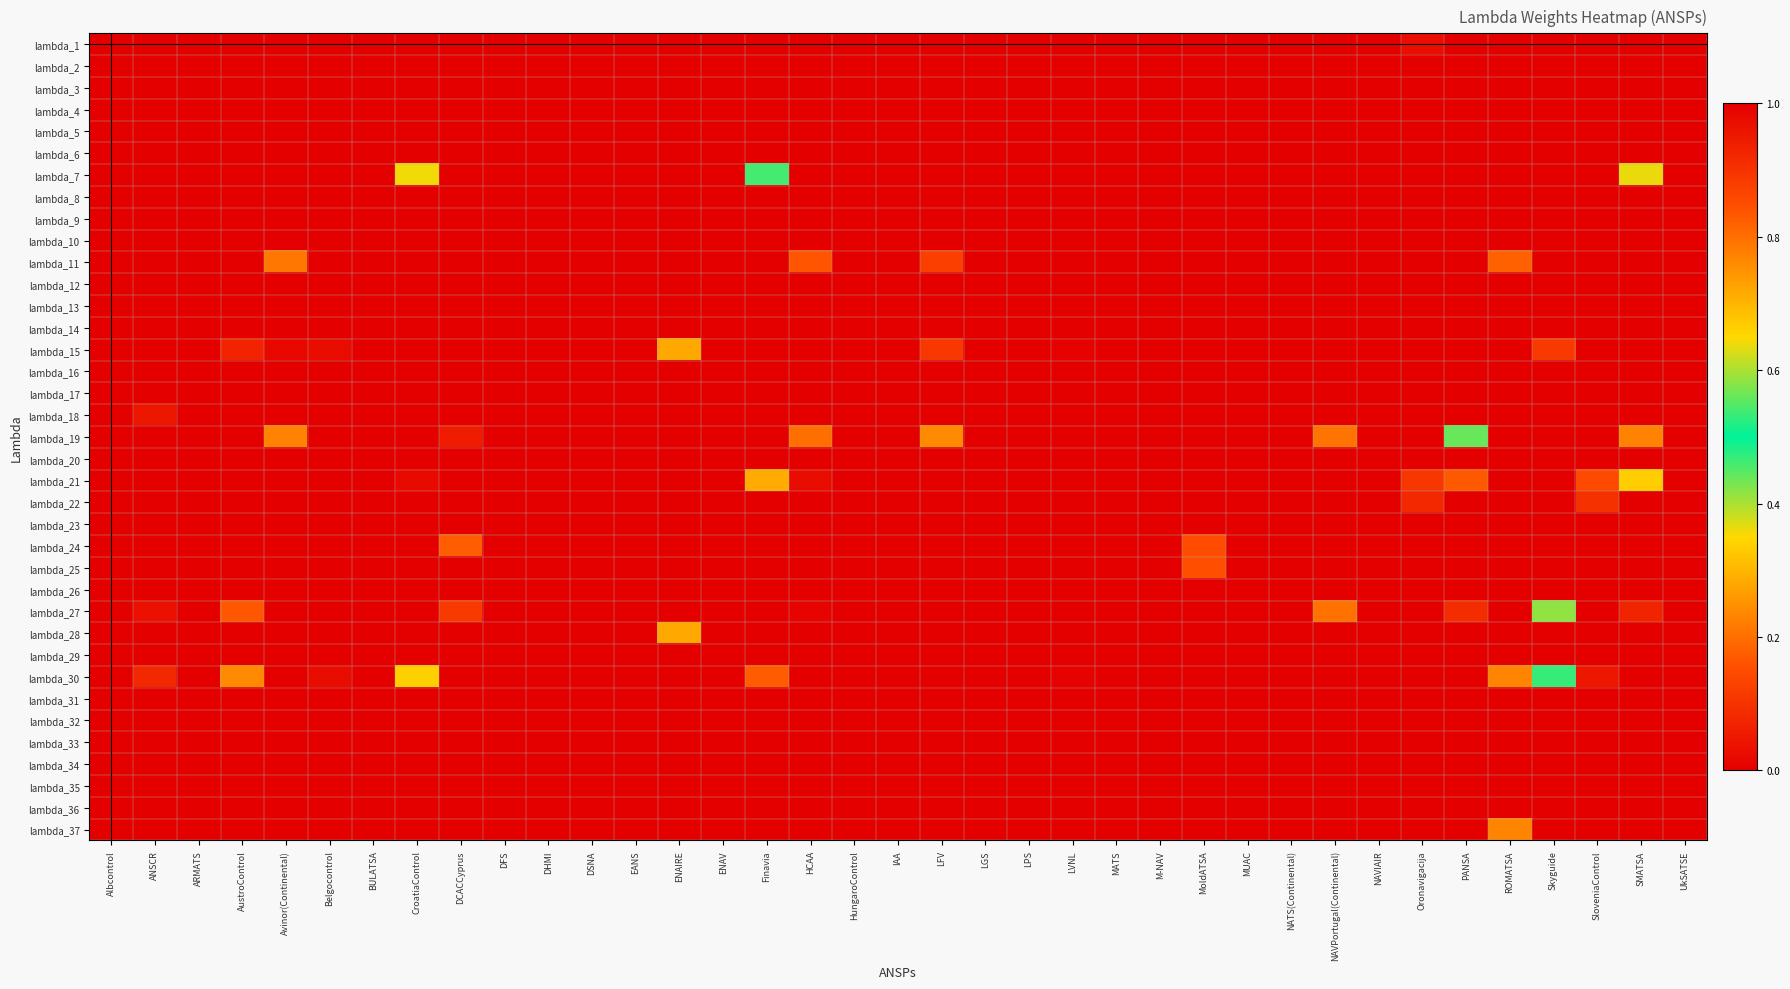

What is the total value across all series at CroatiaControl?

1.0